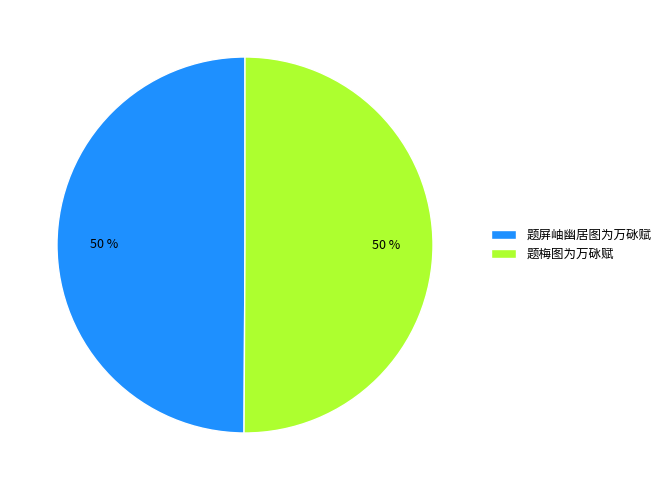

Do 题屏岫幽居图为万砯赋 and 题梅图为万砯赋 together represent more than half of the pie?

Yes